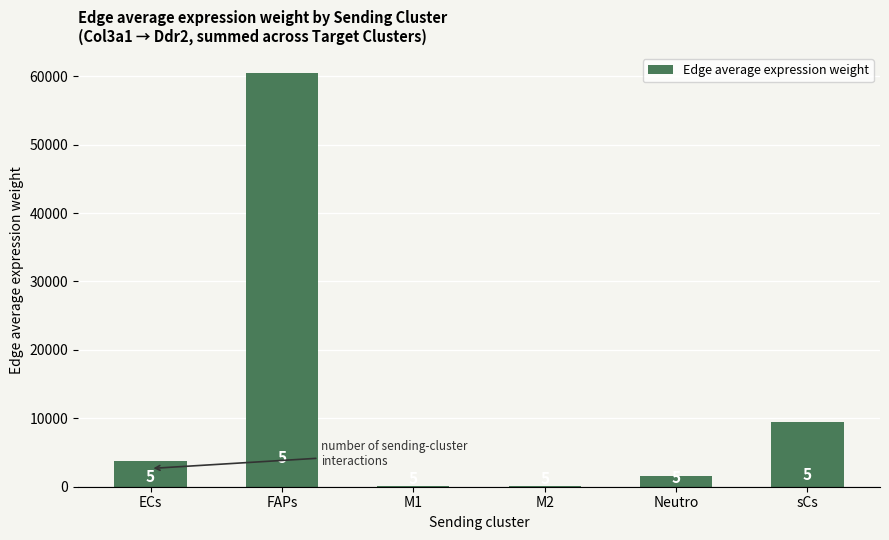

Rank the categories by value from lowest to highest.

M1, M2, Neutro, ECs, sCs, FAPs